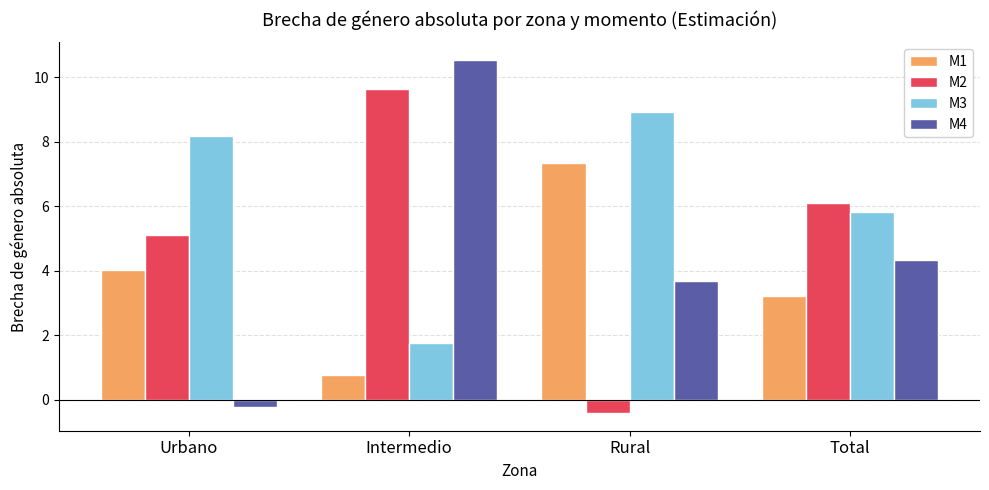

What position from the left is Total?

4